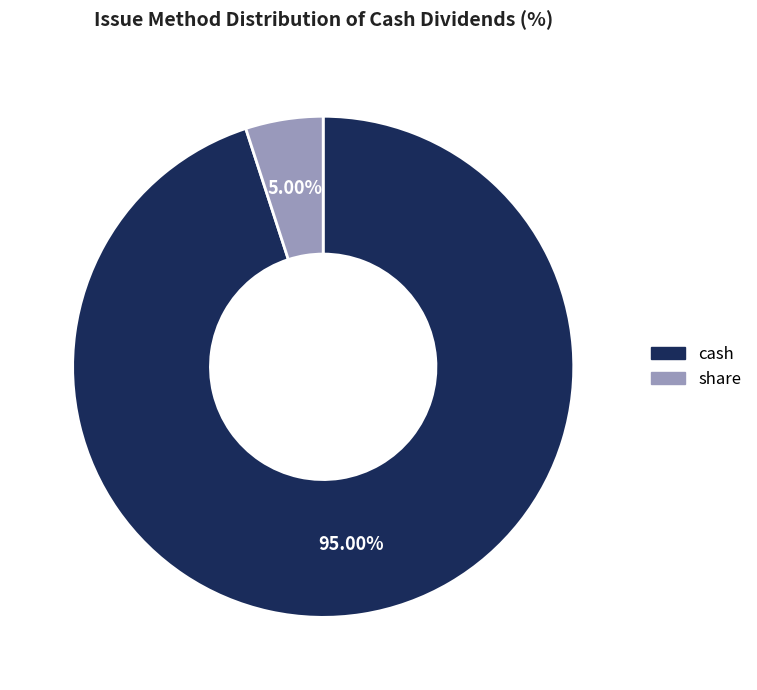

To the nearest percent, what percentage of the pie is cash?

95%